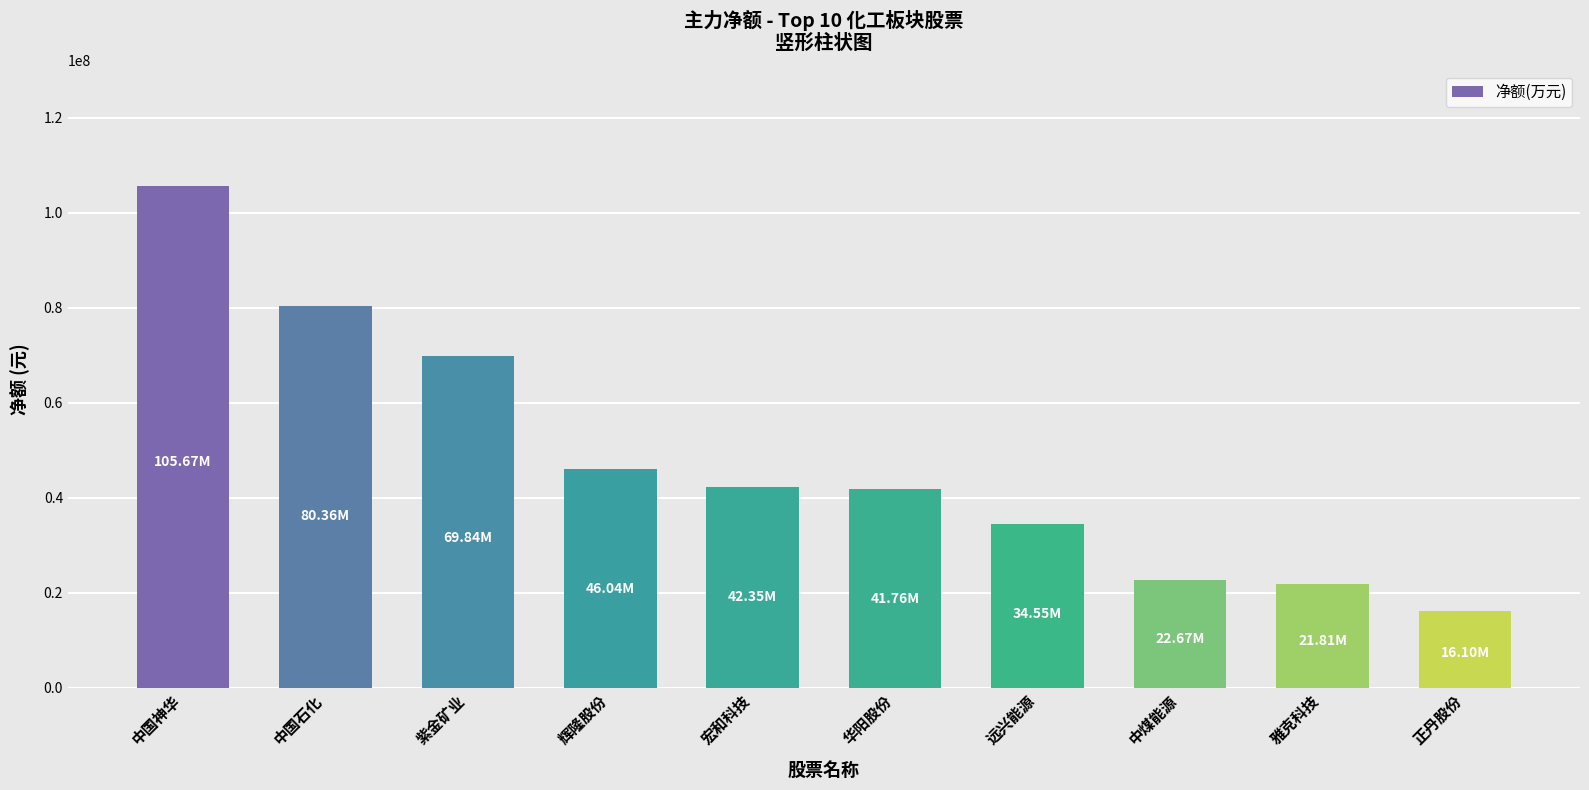

What is the difference between the second highest and second lowest values?

58553521